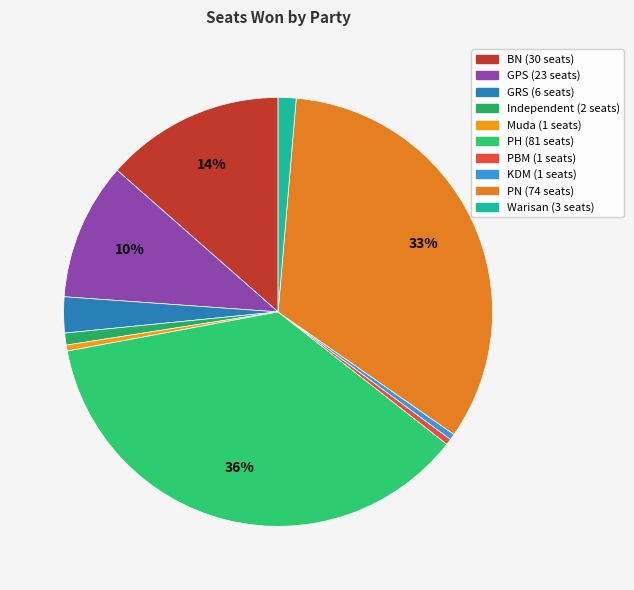

What is the change in value from PH to PBM?

-80